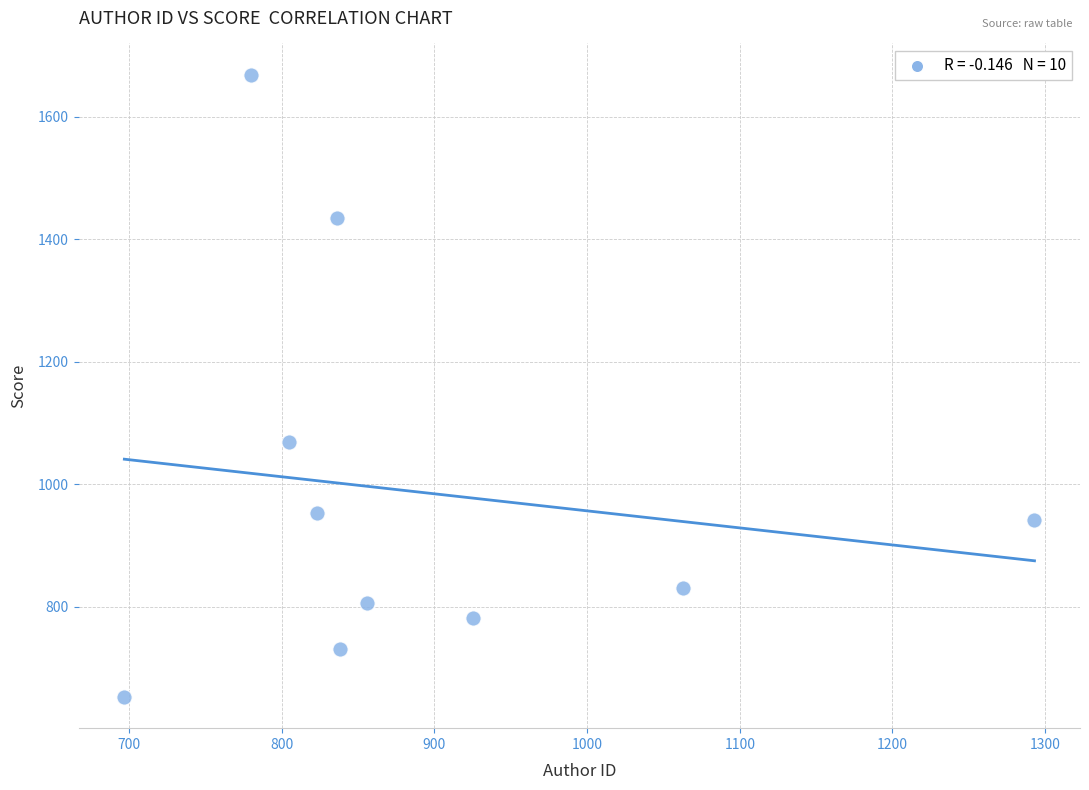

What Y value in the scatter plot is closest to 1160?

1068.4